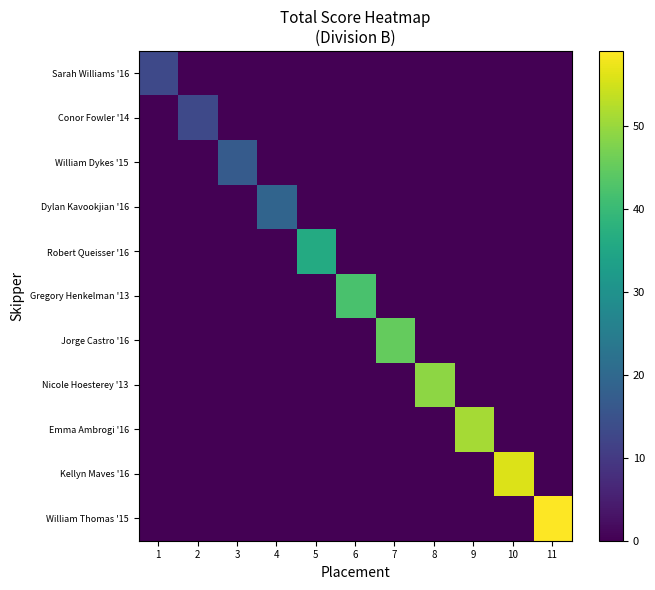

At which category is the sum across all series the highest?

11